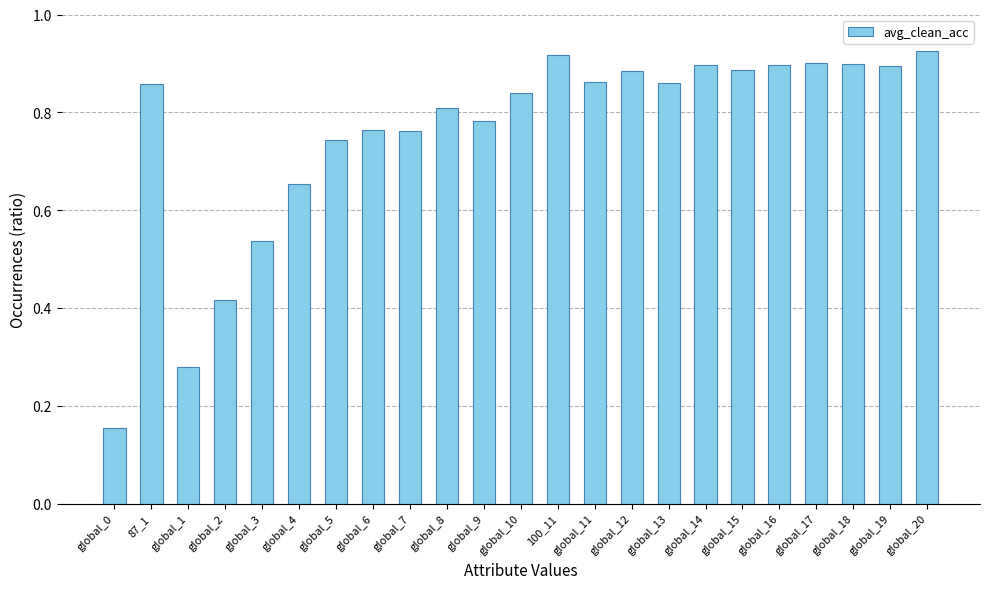

At which label is the value closest to 0?

global_0